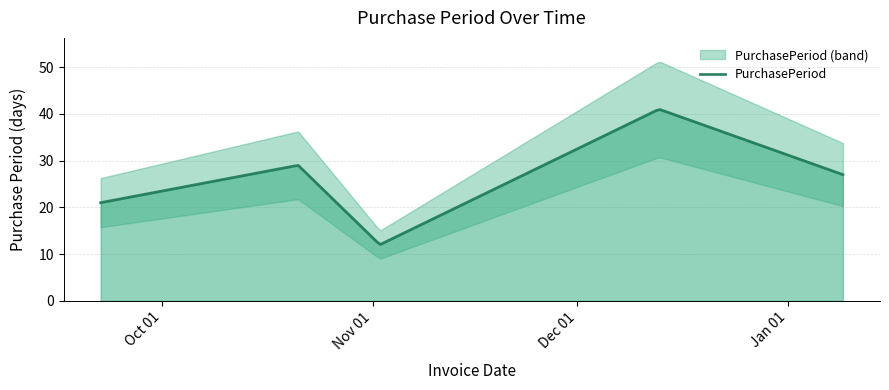

Is it true that the value at 2016-10-21 is 7?

False